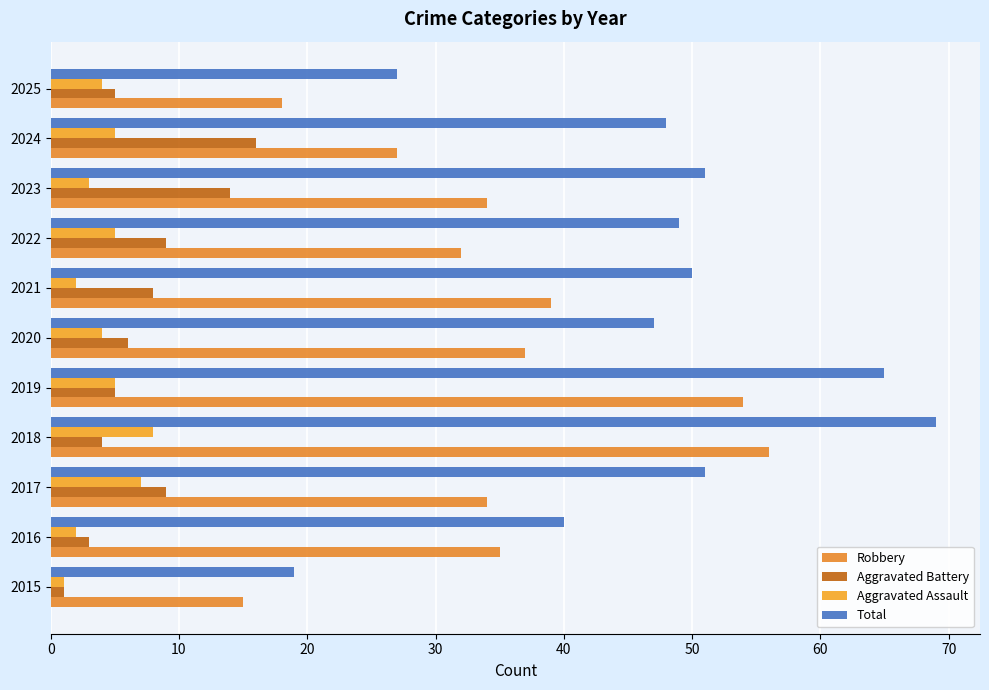

How many distinct data groups are displayed?

4